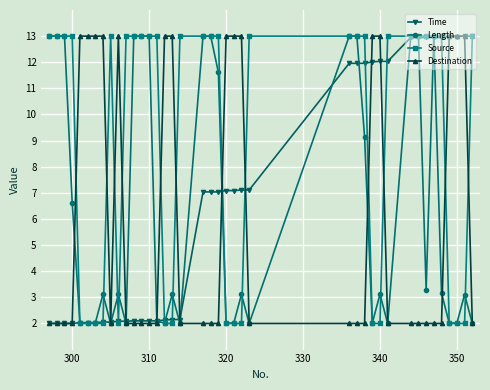

What is the difference between the maximum and second lowest values in the Length series?

11.0